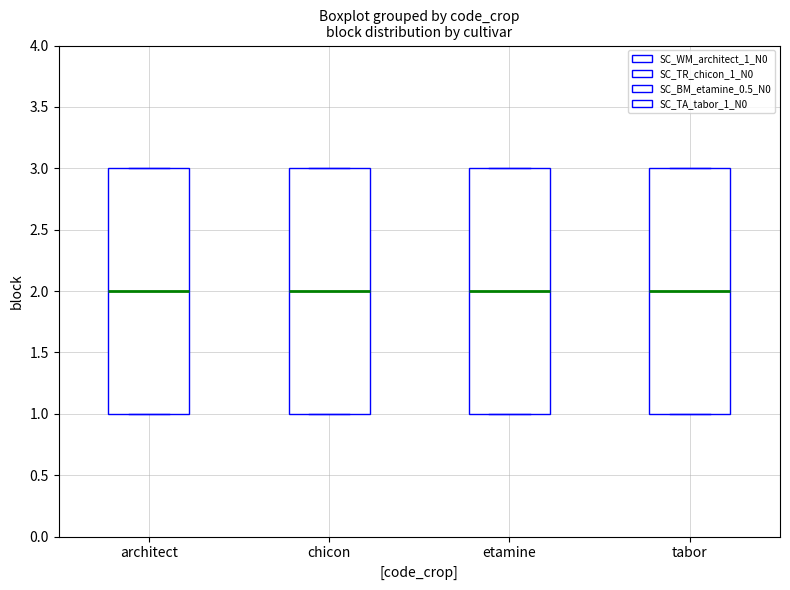

Reading left to right, read every box against the y-axis: the position of its median line, the range the box covers, and the ends of its whiskers. The values are not printed on the chart, so give them approximately, as read against the axis.

architect: median 2, box 1 to 3, whiskers 1 to 3
chicon: median 2, box 1 to 3, whiskers 1 to 3
etamine: median 2, box 1 to 3, whiskers 1 to 3
tabor: median 2, box 1 to 3, whiskers 1 to 3